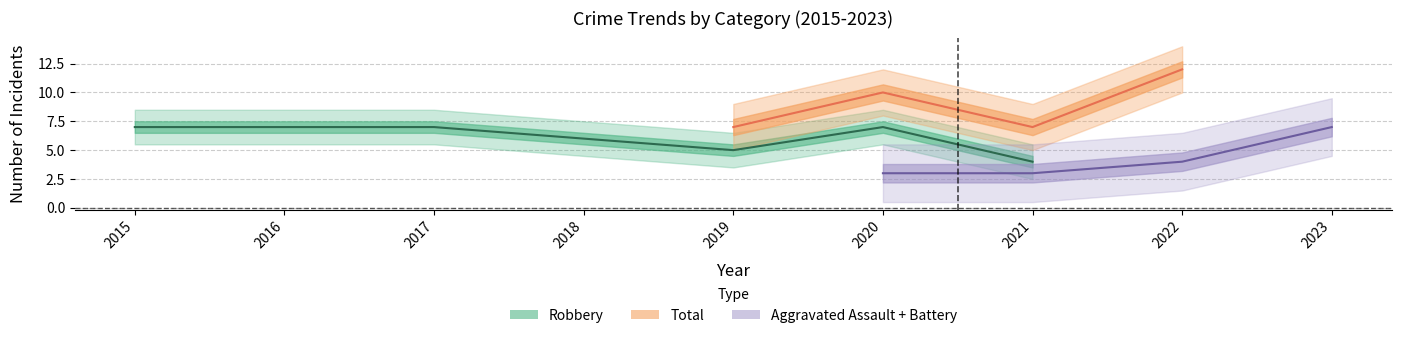

Which label corresponds to the largest value in the chart?

2022